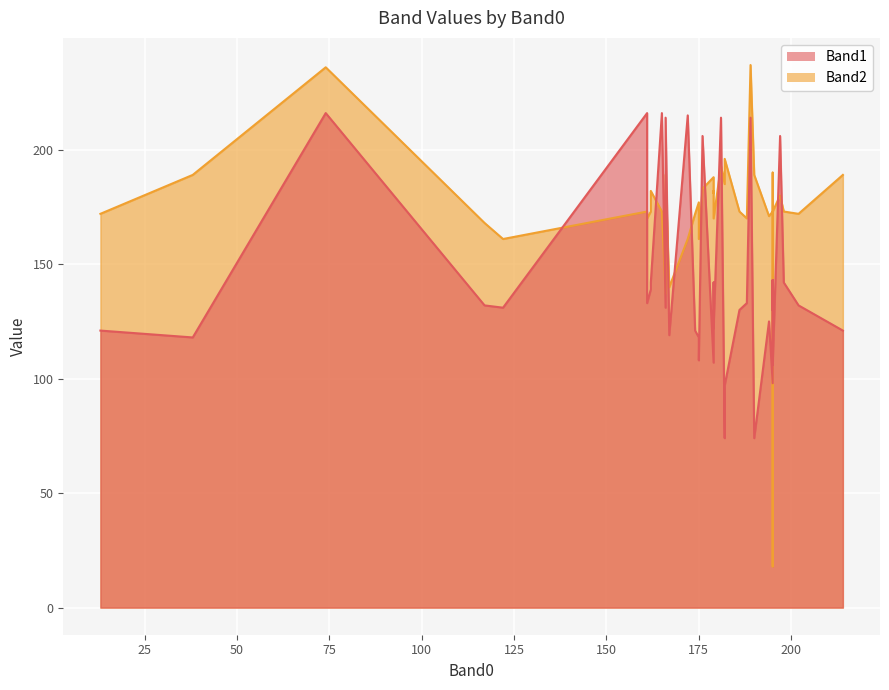

True or false: Band2 has a value of 237 at 189.

True